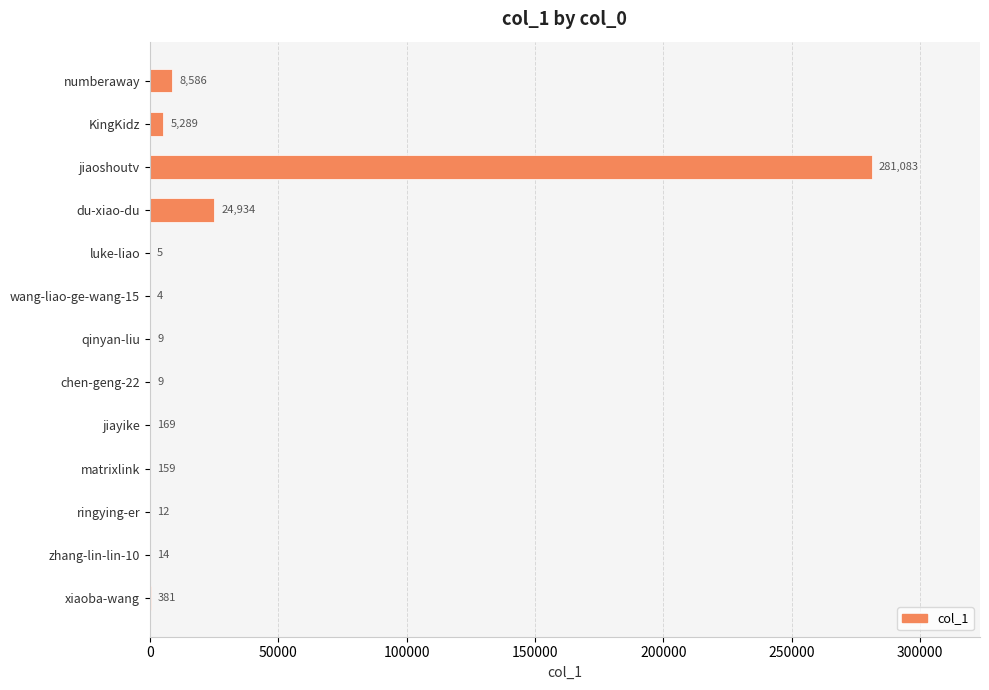

What is the greatest value displayed?

281083